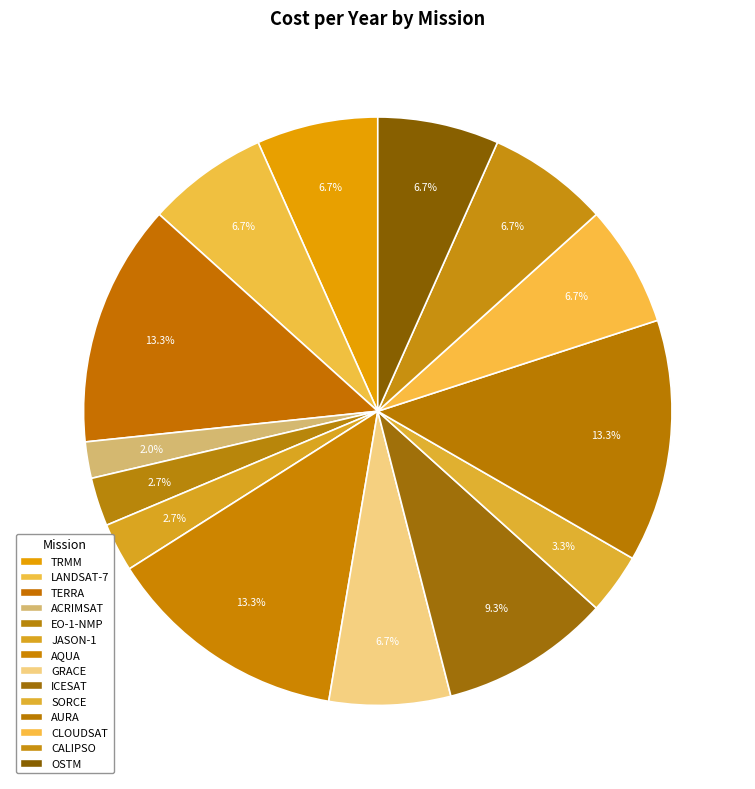

The LANDSAT-7 slice represents 7% of the pie. True or false?

True